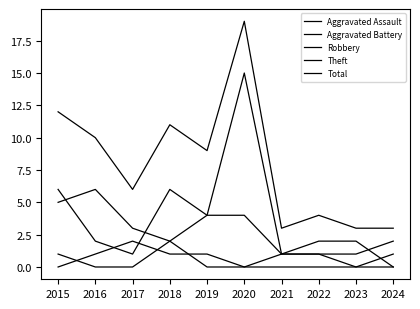

Does the chart display data point markers on the line(s)?

No